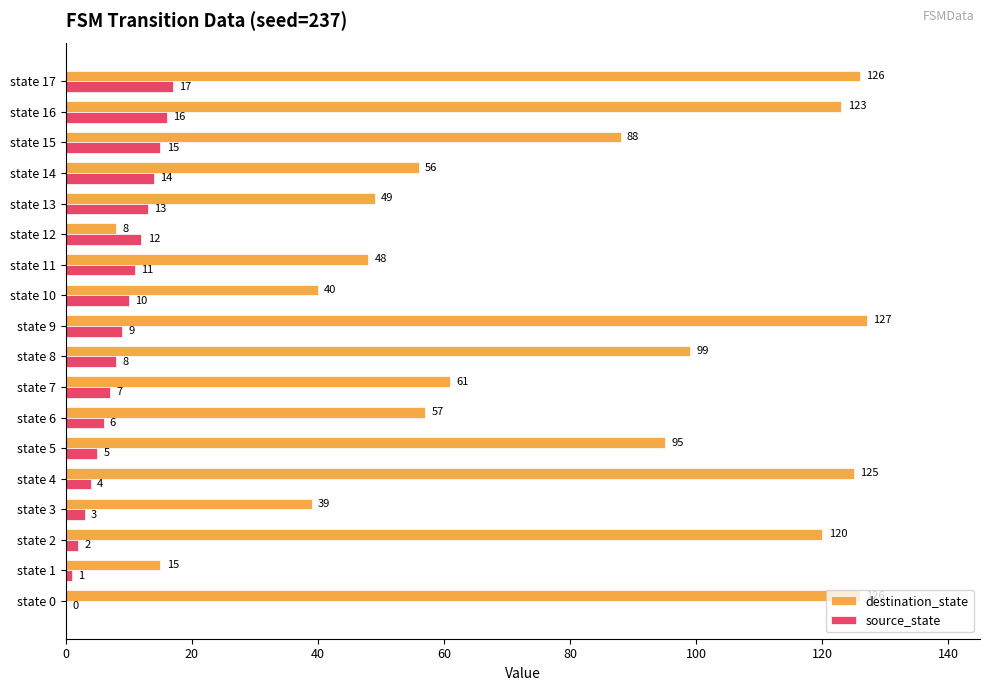

What is the maximum value for destination_state?

127